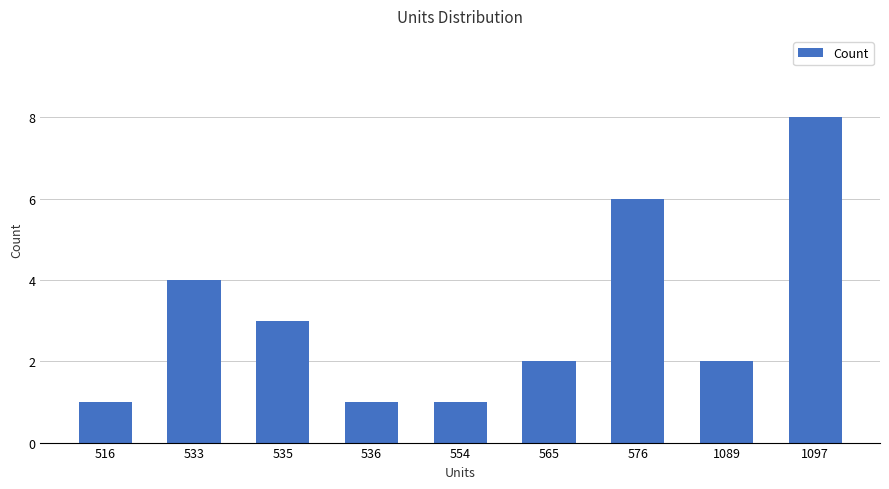

Where does the data first go above 2?

533